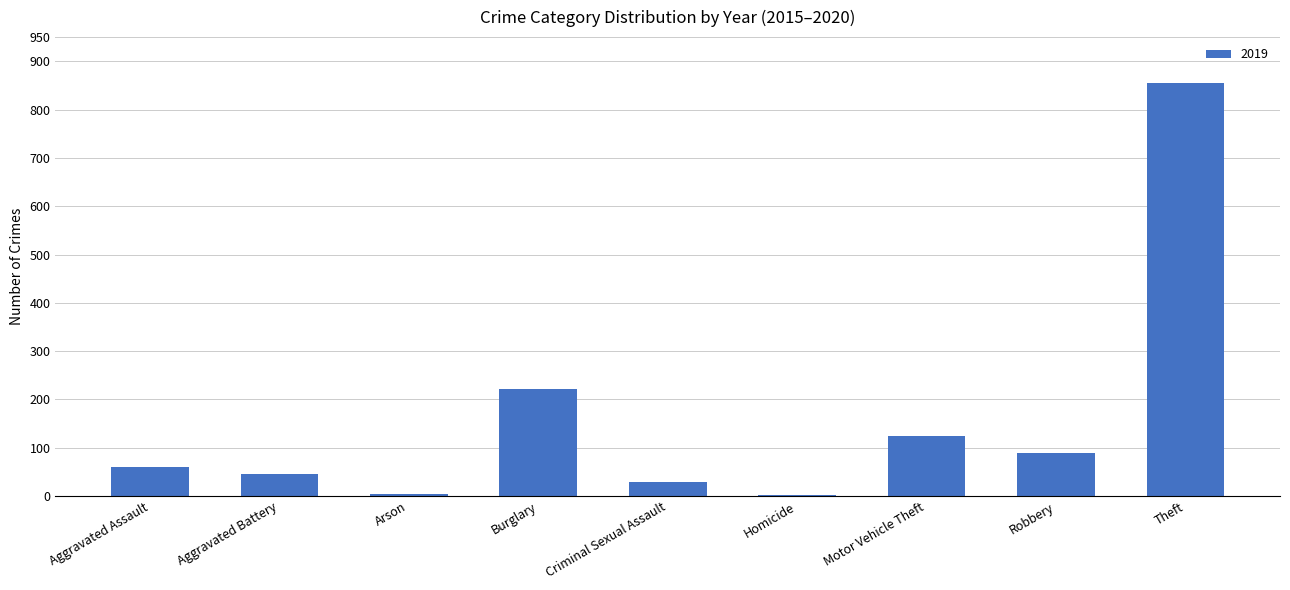

What is the sum of all values?

1433